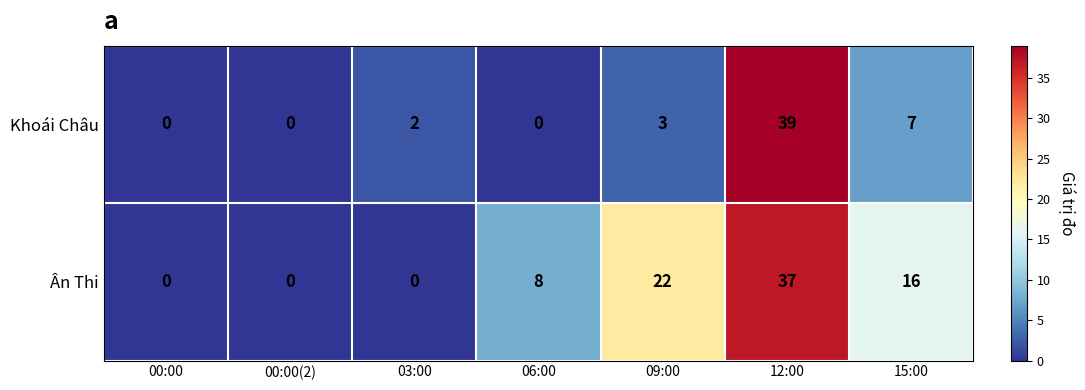

What is the spread (max minus min) of values at 12:00?

2